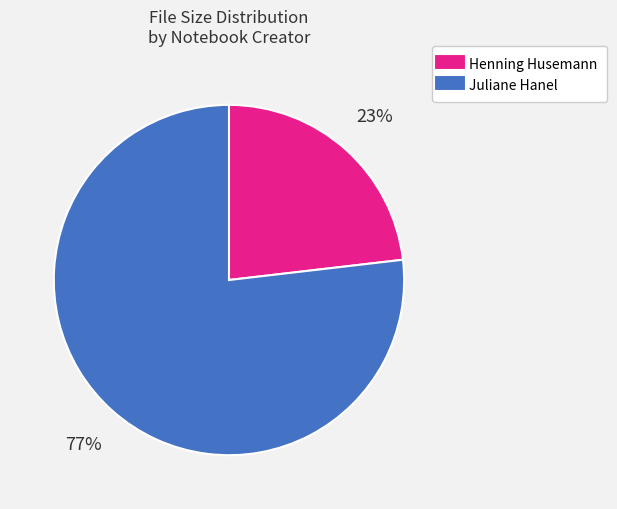

Count the number of slices in the pie.

2